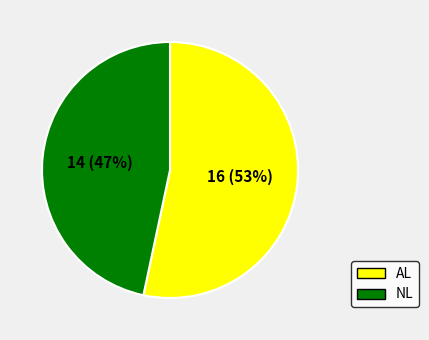

Does AL account for over 50% of the chart?

Yes